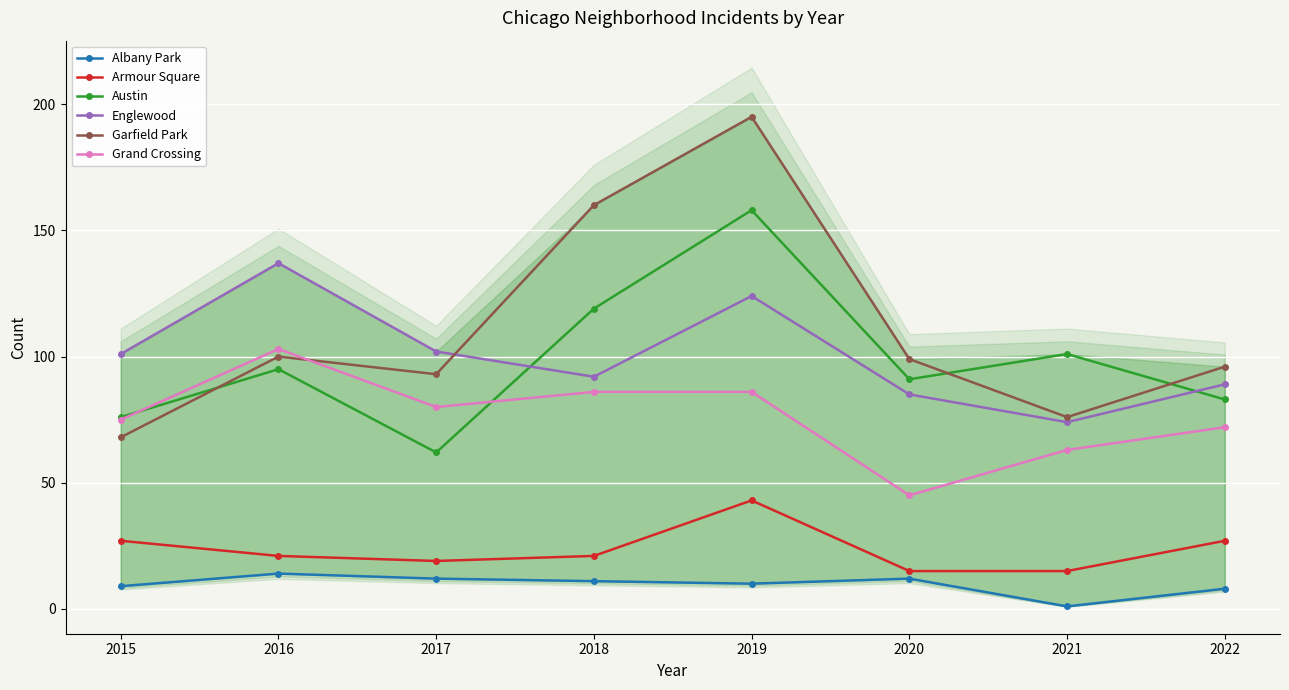

At which category does the chart reach its minimum across all series?

2021